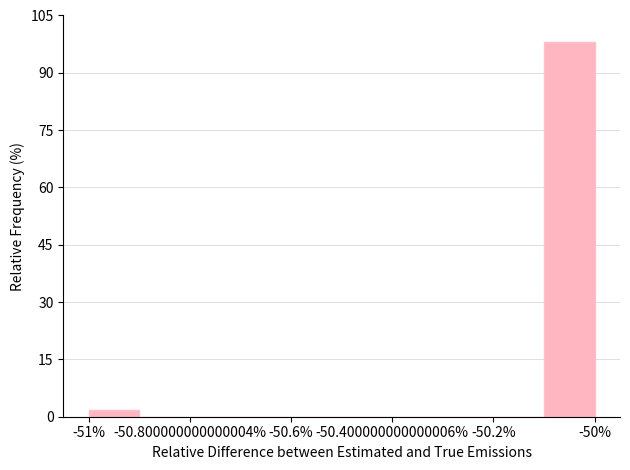

Reading left to right, transcribe this chart: for each bar, give the range it covers on the x-axis and its height. The values are not printed on the chart, so give them approximately, as read against the axis.

-51.0 to -50.9: under 2
-50.9 to -50.8: 0
-50.8 to -50.7: 0
-50.7 to -50.6: 0
-50.6 to -50.5: 0
-50.5 to -50.4: 0
-50.4 to -50.3: 0
-50.3 to -50.2: 0
-50.2 to -50.1: 0
-50.1 to -50.0: 98